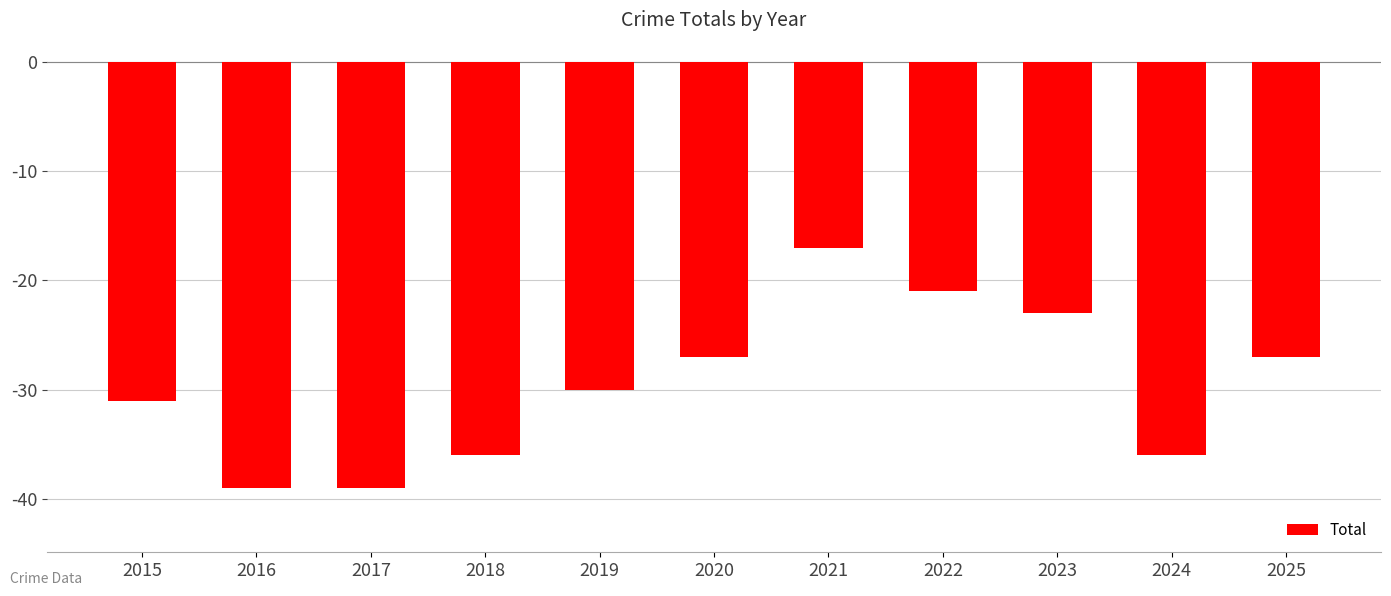

Reading left to right, transcribe all the data shown in this chart.

-31	-39	-39	-36	-30	-27	-17	-21	-23	-36	-27